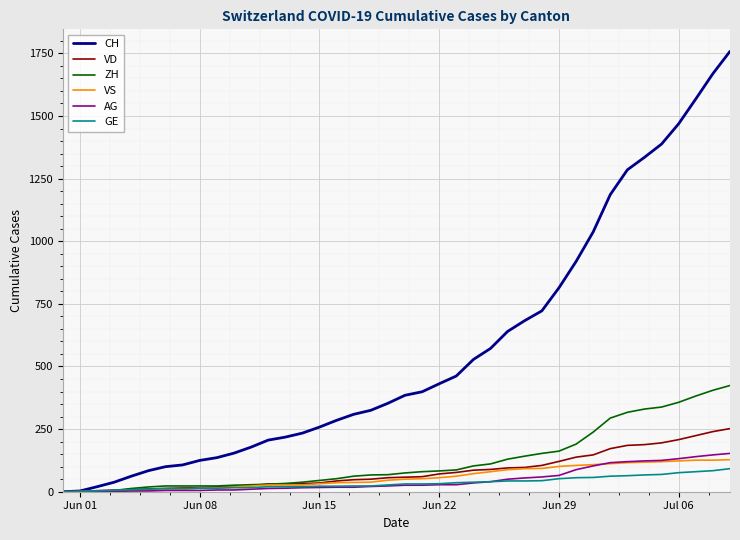

What is the highest value of the ZH series?

424